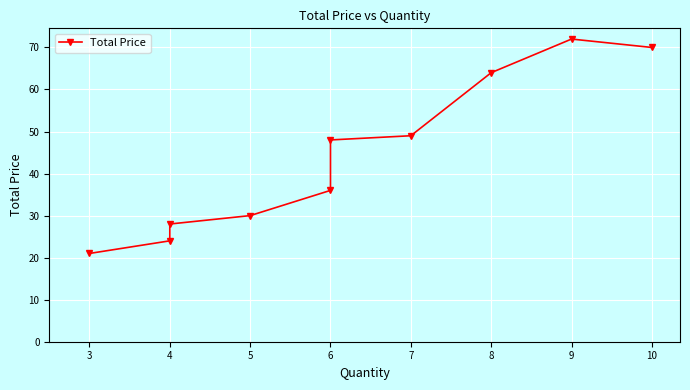

How many interior local peaks (higher than both neighbors) does the data have?

1